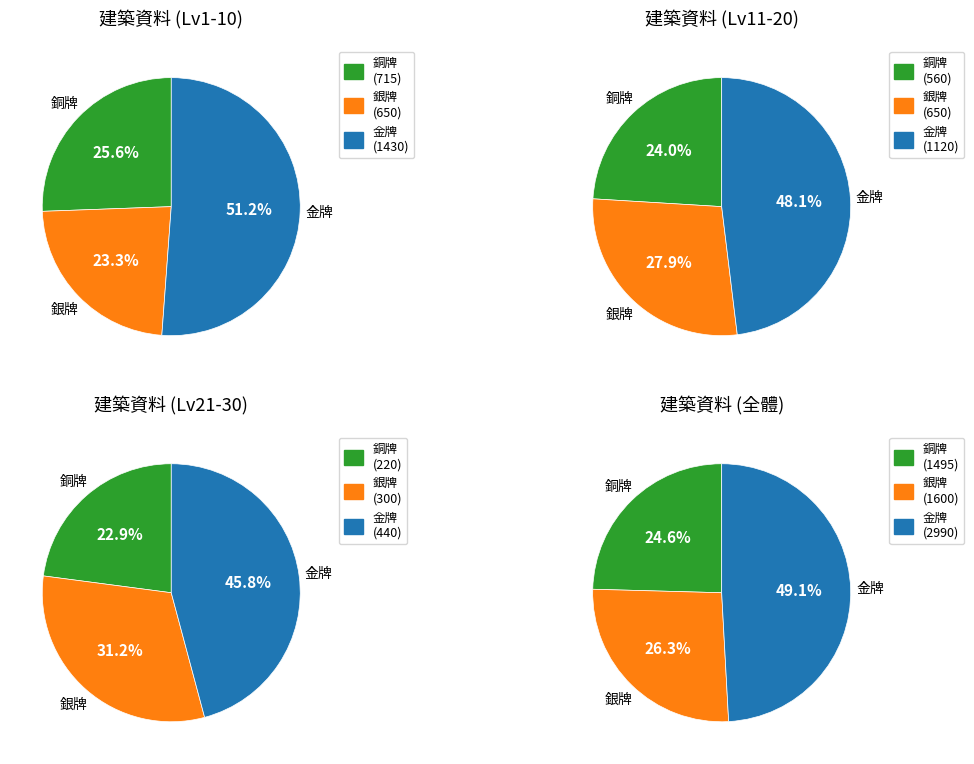

Is there a majority slice in this chart?

No